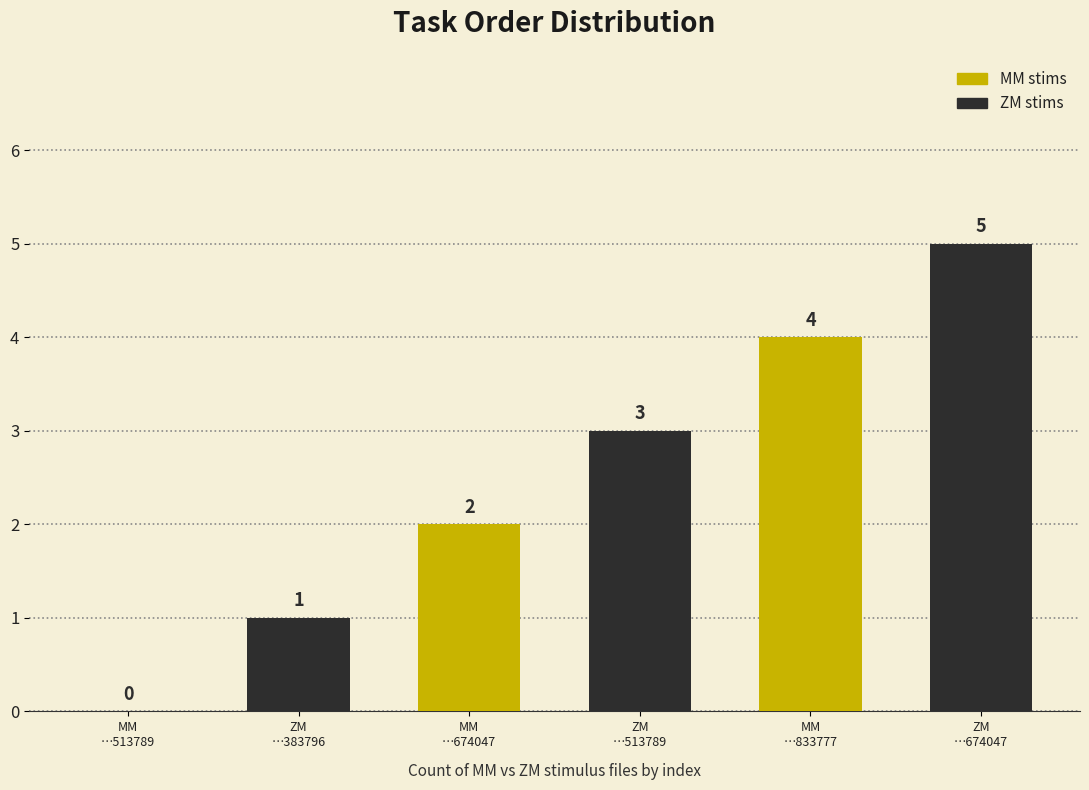

What is the greatest value displayed?

5